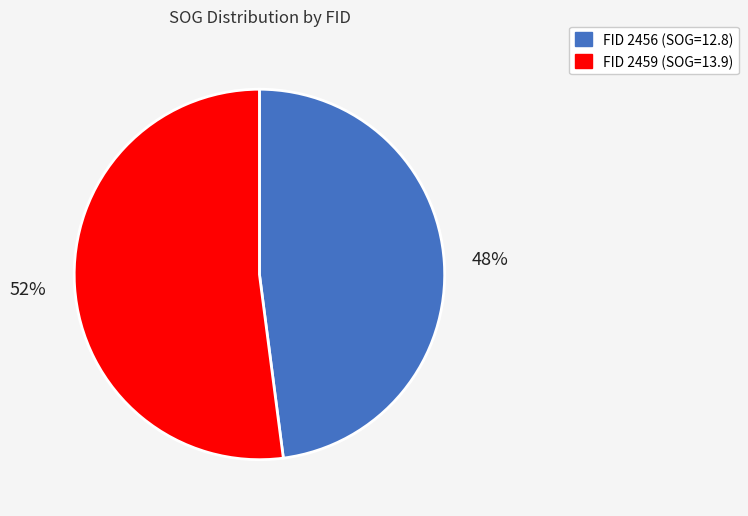

To the nearest percent, what is the average slice percentage?

50%